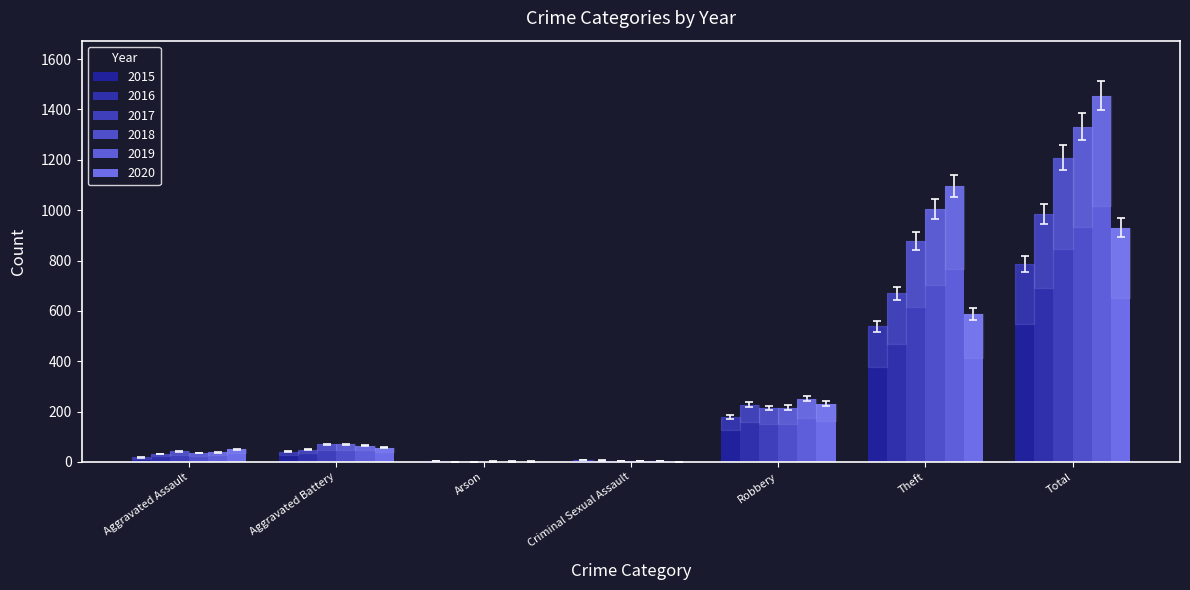

What is the label of the 7th bar from the left?

Total